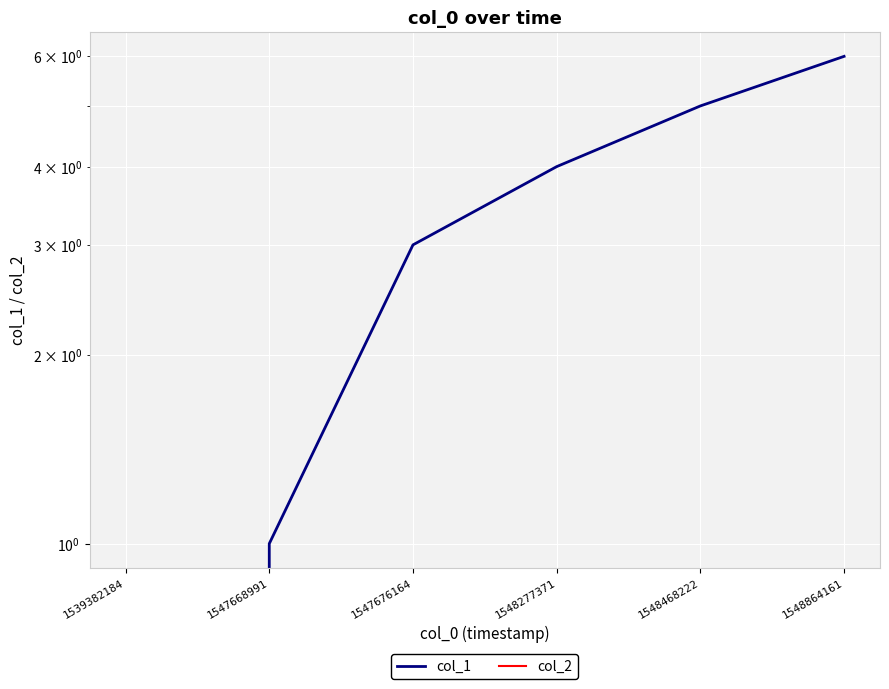

At which label does col_2 reach its minimum?

1539382184